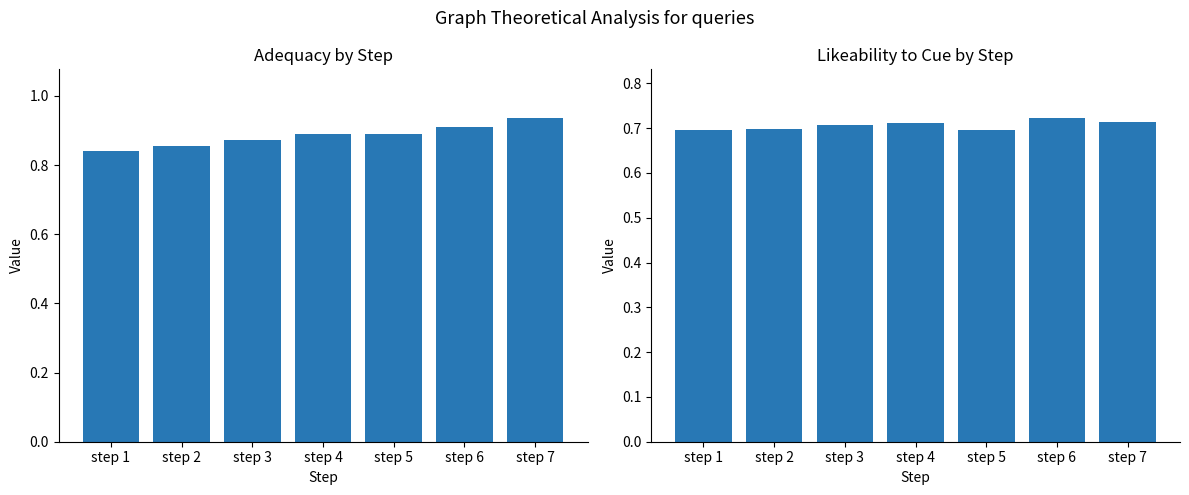

Reading left to right, extract all data points from this chart.

adequacy: step 1=0.8	step 2=0.9	step 3=0.9	step 4=0.9	step 5=0.9	step 6=0.9	step 7=0.9
likeability_to_cue: step 1=0.7	step 2=0.7	step 3=0.7	step 4=0.7	step 5=0.7	step 6=0.7	step 7=0.7